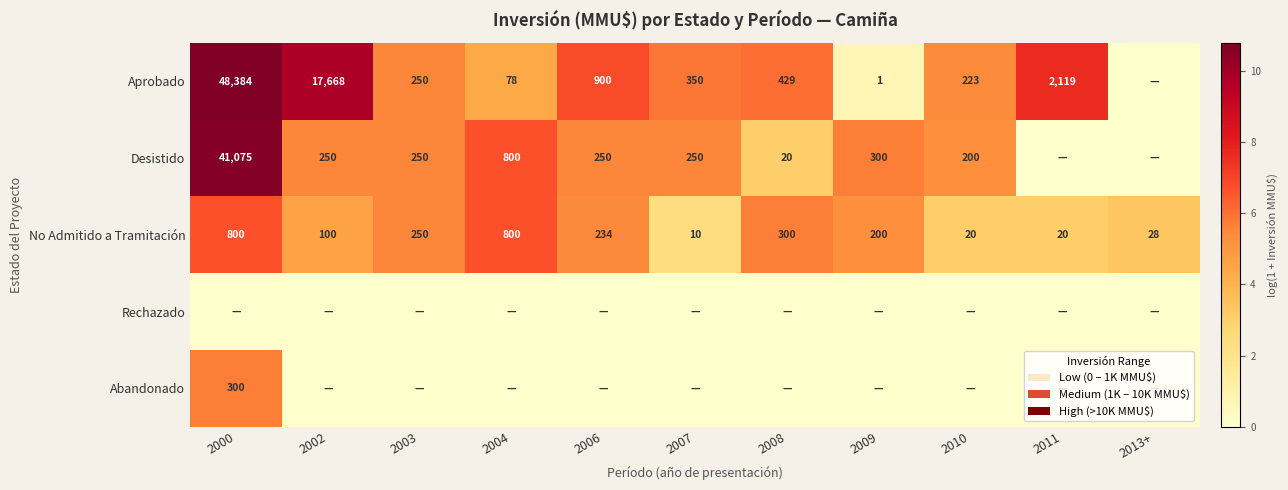

What is the total value across all series at 2009?

11.7